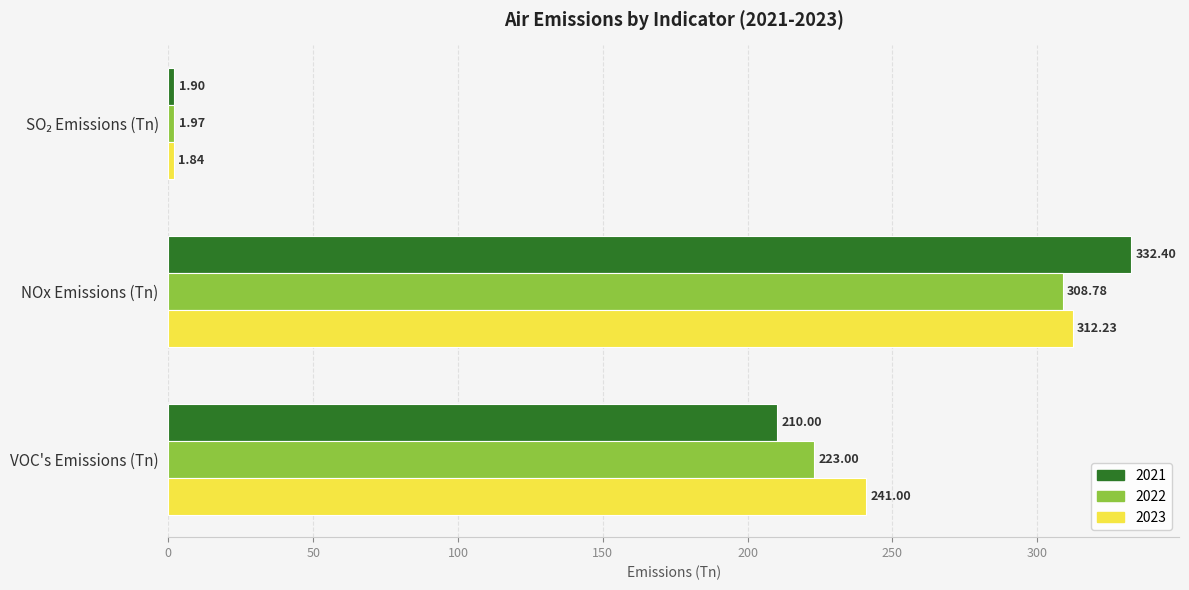

Is it true that 2023 equals 312.2 at NOx Emissions (Tn)?

True